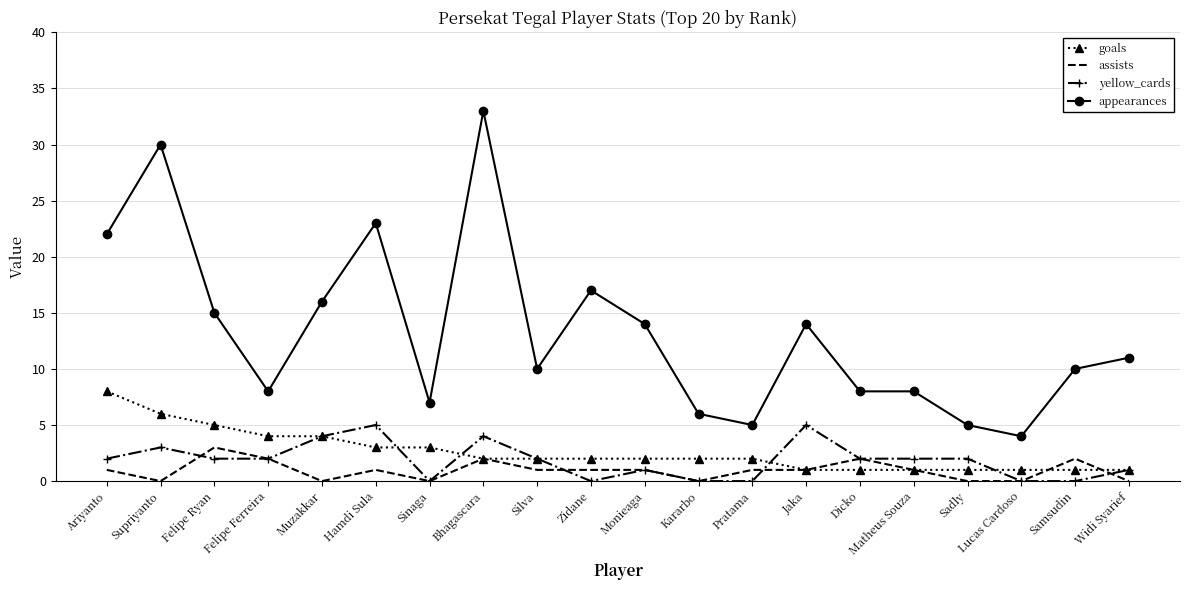

At which category does the chart reach its peak across all series?

Bhagascara